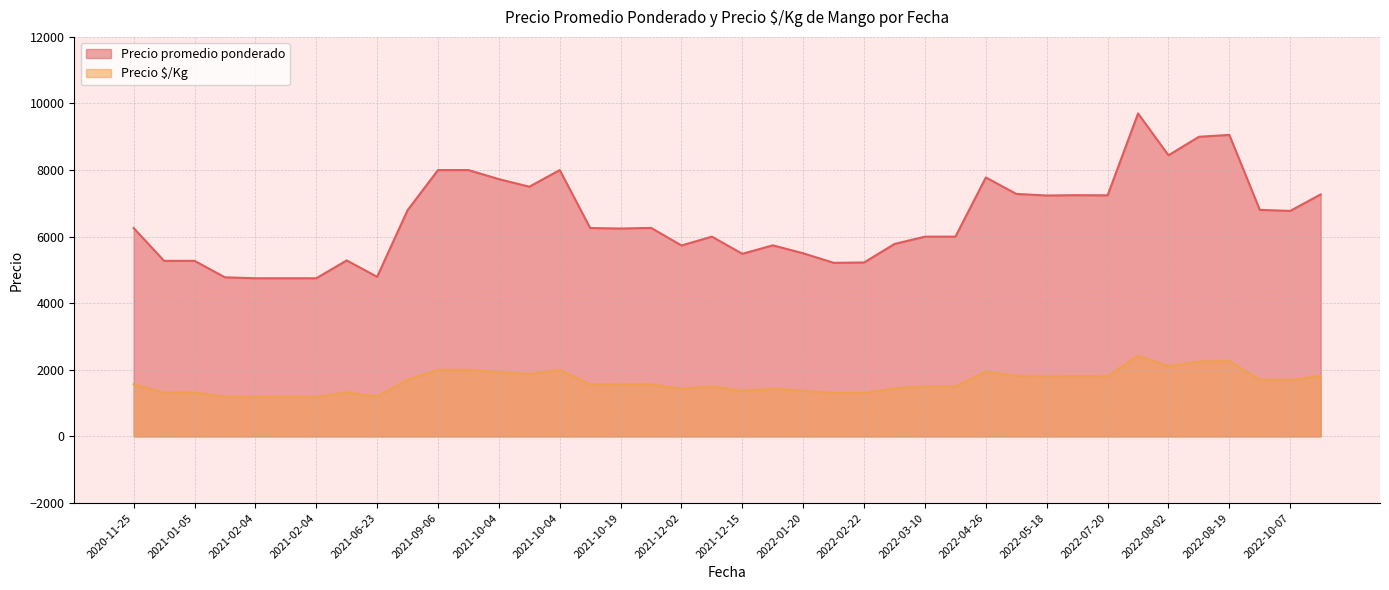

True or false: Precio  $/Kg and Precio promedio ponderado cross at least once.

False